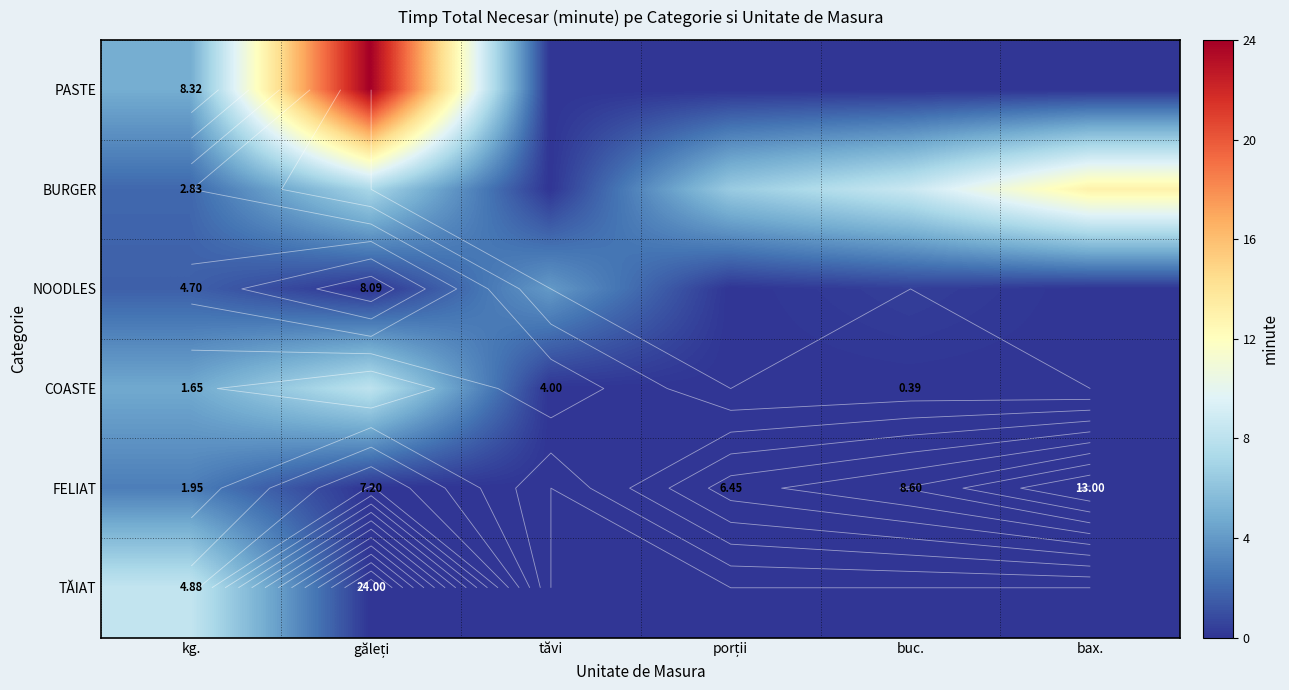

At which label does BURGER first exceed 7?

găleți